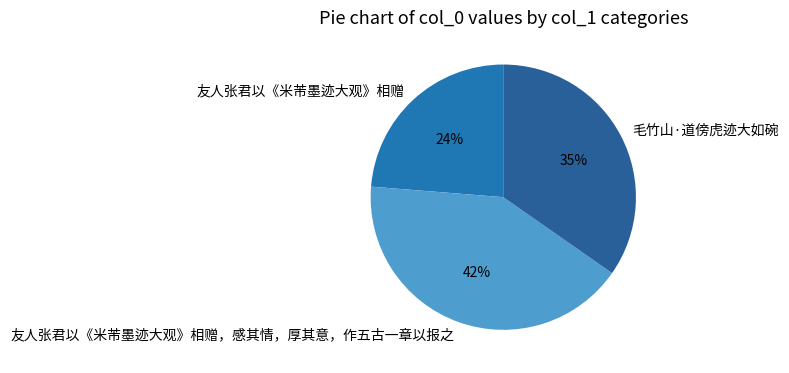

Which slice is the smallest?

友人张君以《米芾墨迹大观》相赠